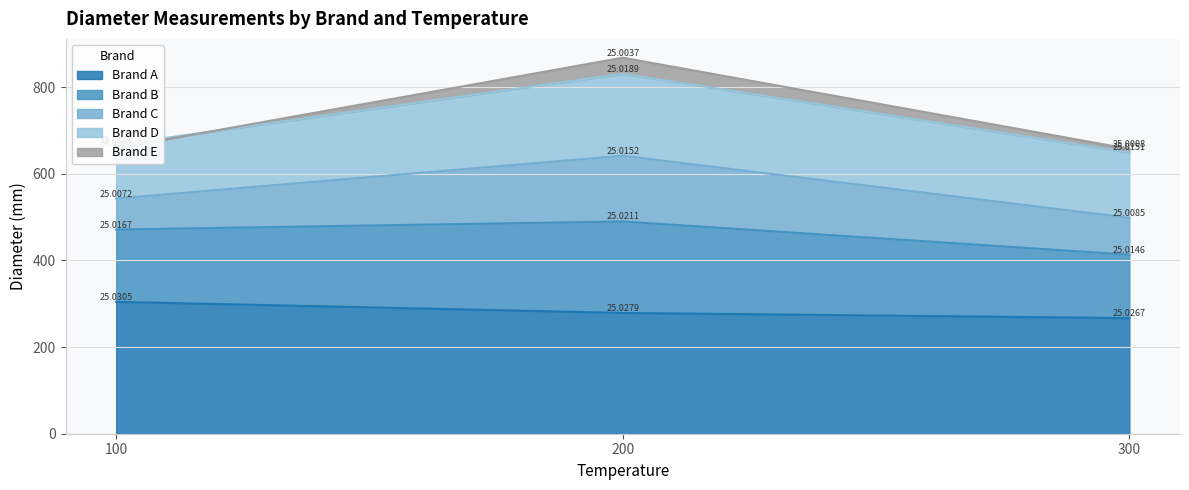

Rank the categories by Brand A value from highest to lowest.

100, 200, 300